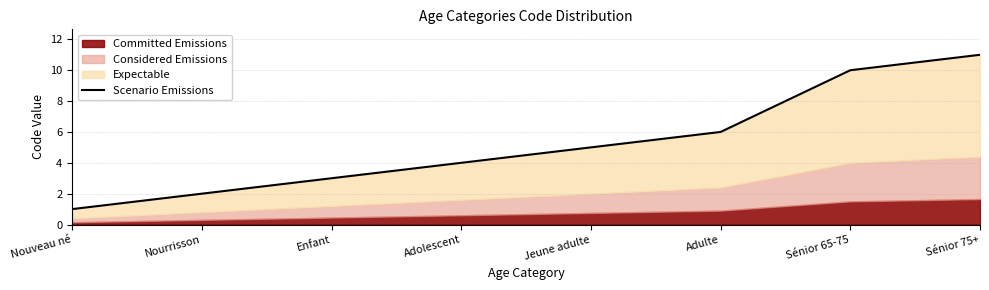

How many lines are shown in the chart?

1